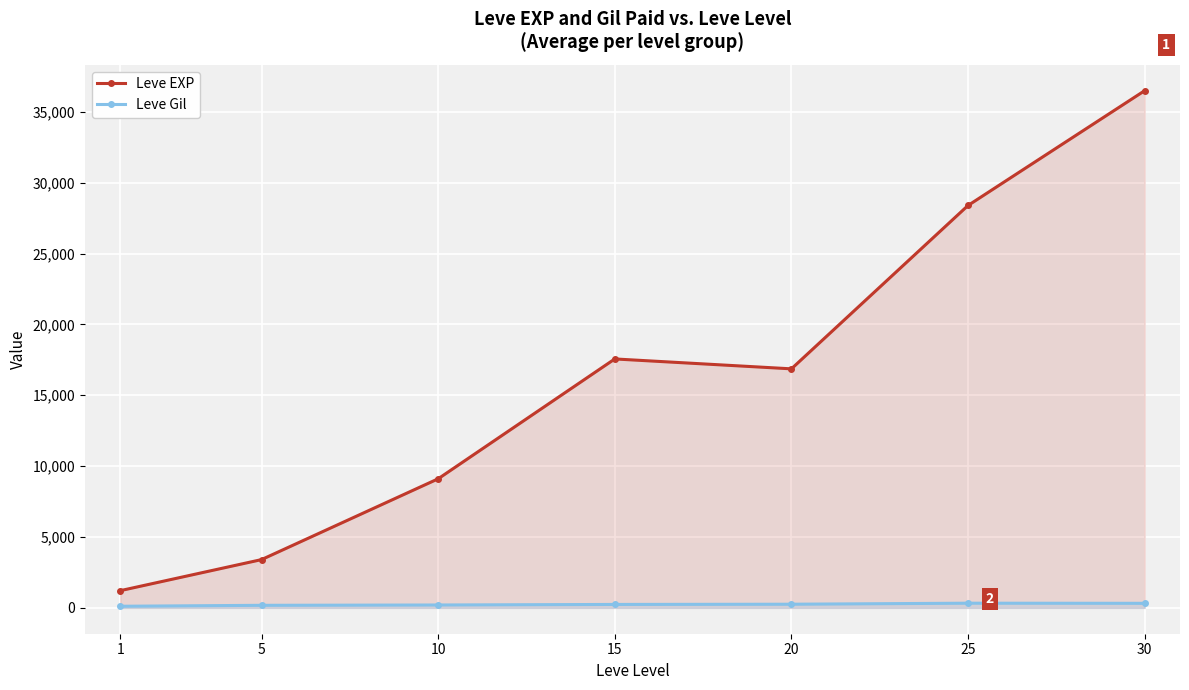

At which category does Leve EXP reach its first local peak?

15